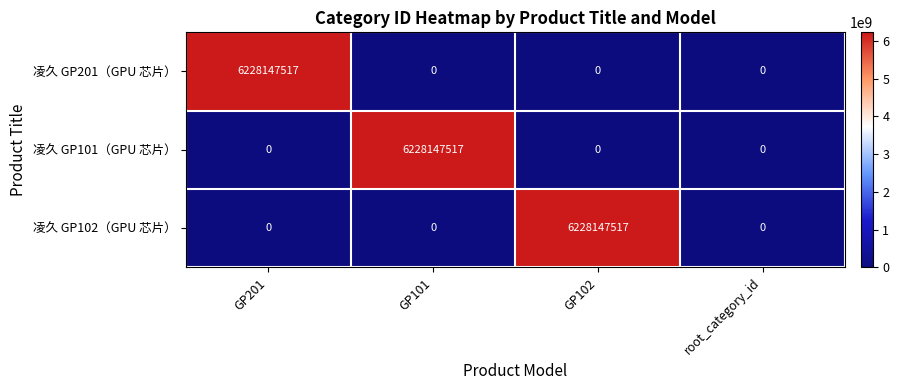

What is the spread (max minus min) of values at GP201?

6228147517